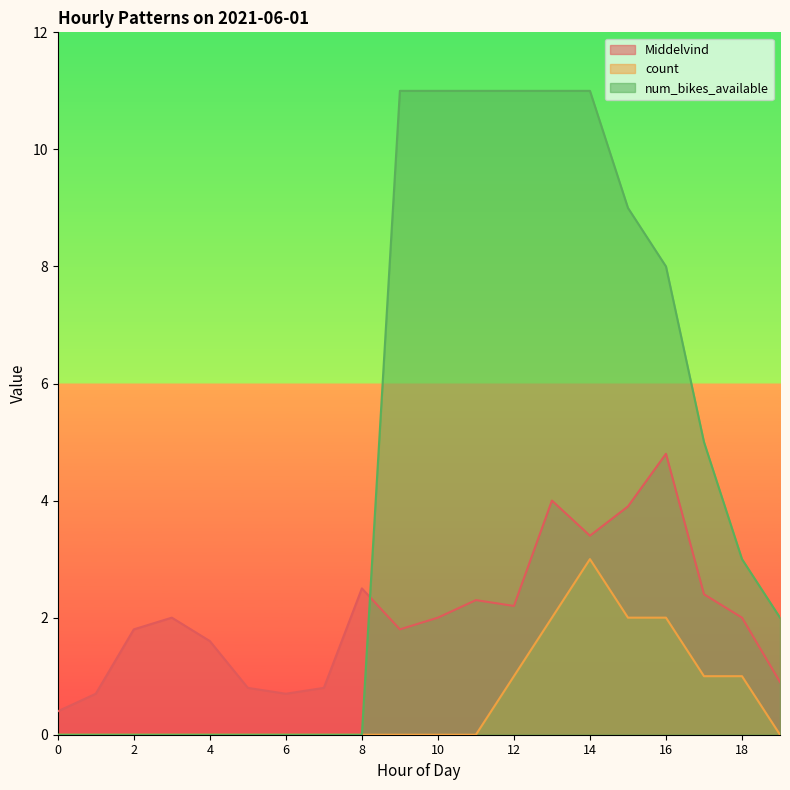

How many data points in count are above 0?

7